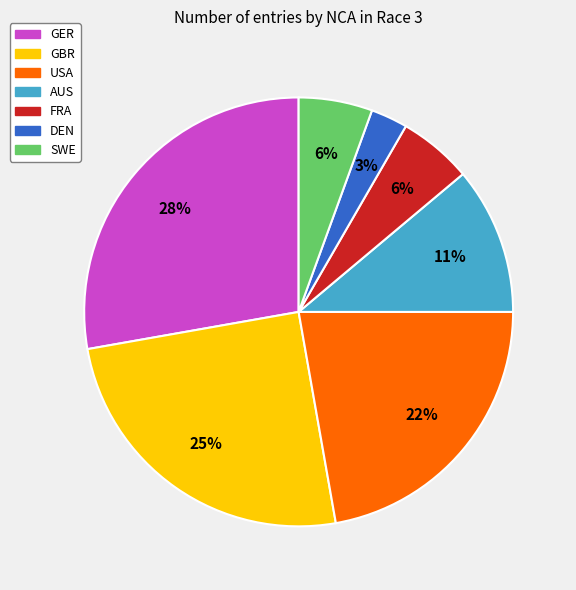

To the nearest percent, what is the difference between the largest and smallest slice percentages?

25%